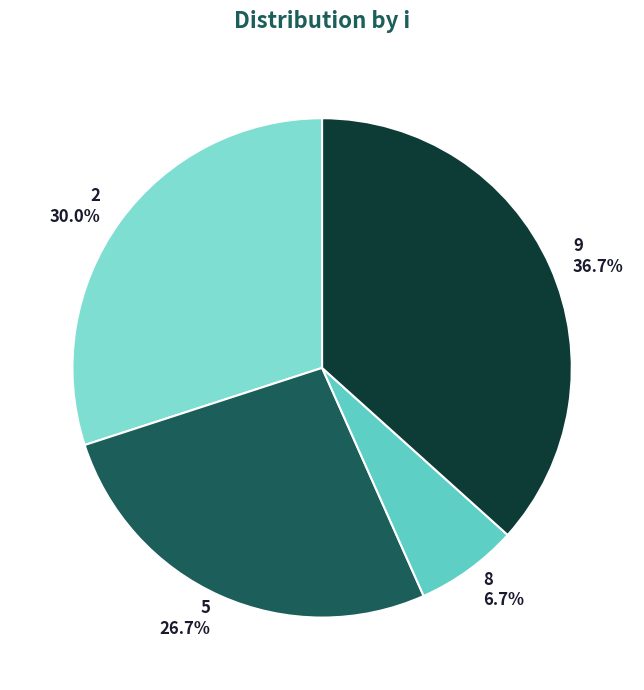

How many slices are in this pie chart?

4